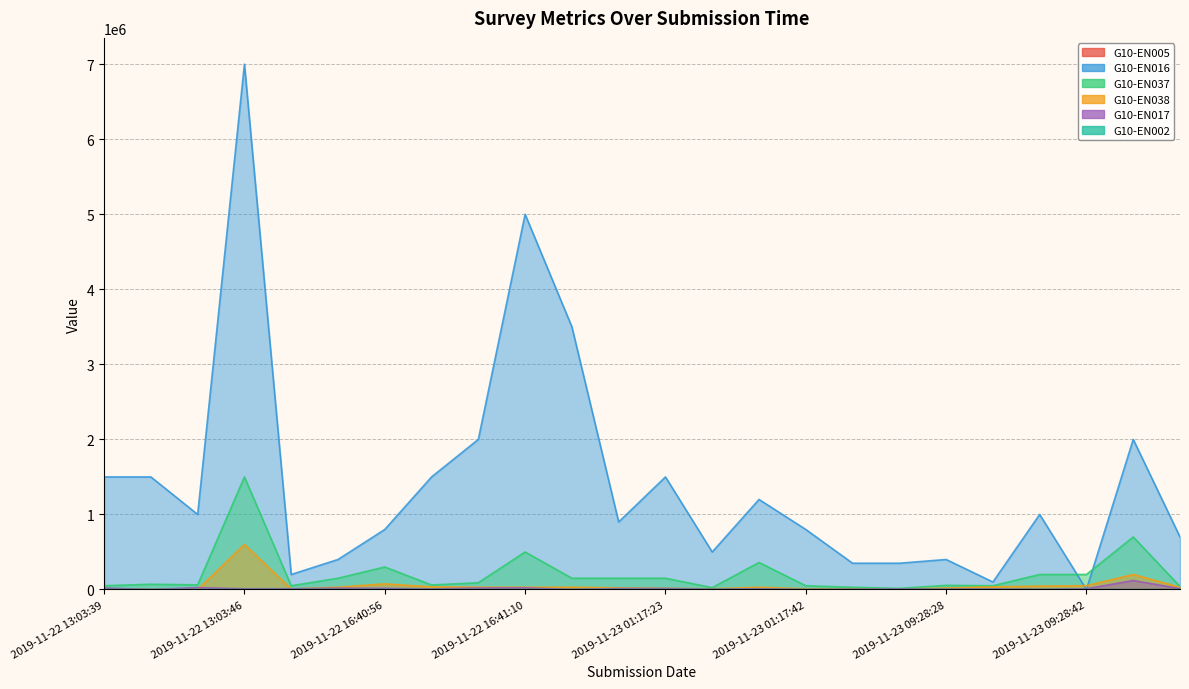

Rank the series at 2019-11-22 16:40:56 from highest to lowest value.

G10-EN016, G10-EN037, G10-EN038, G10-EN017, G10-EN002, G10-EN005